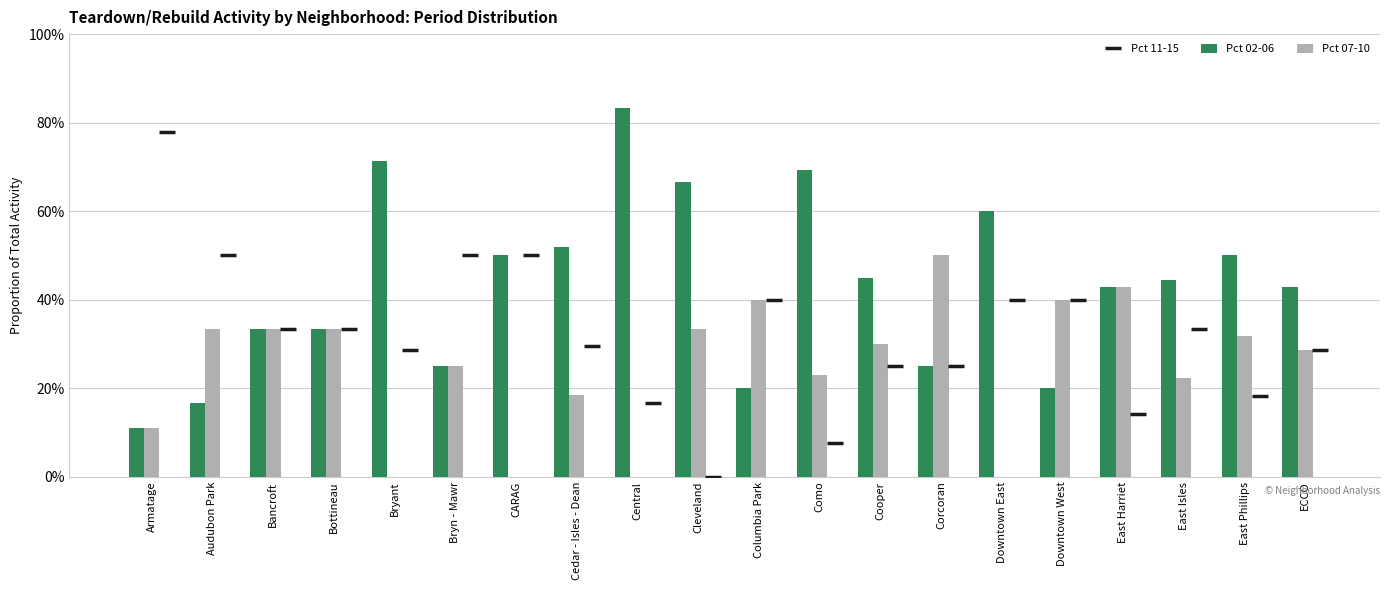

Which series has the largest total across all categories?

Pct 02-06